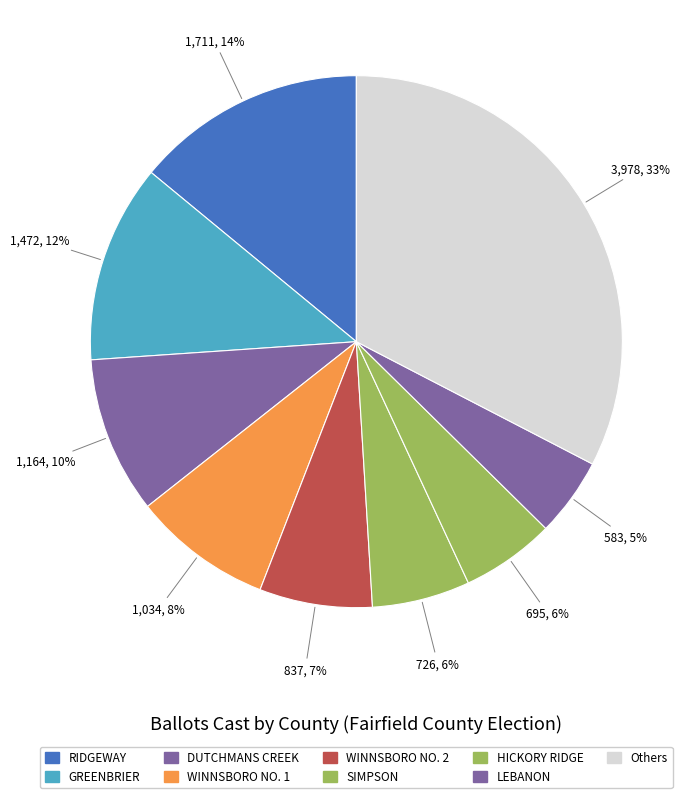

How many segments does this pie chart have?

9